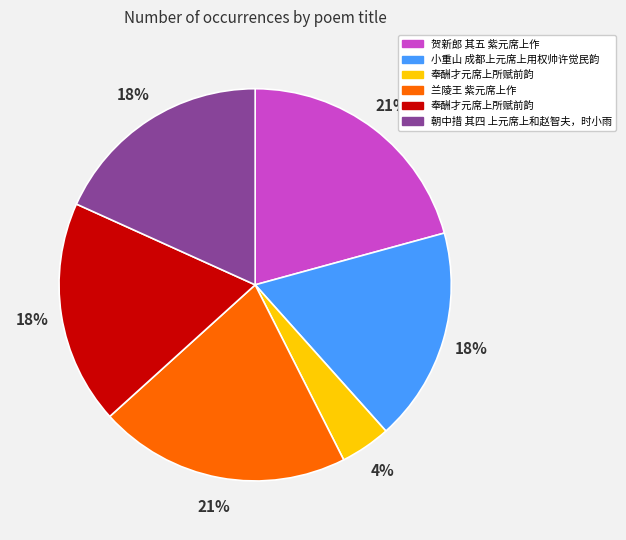

To the nearest percent, what is the average slice percentage?

17%